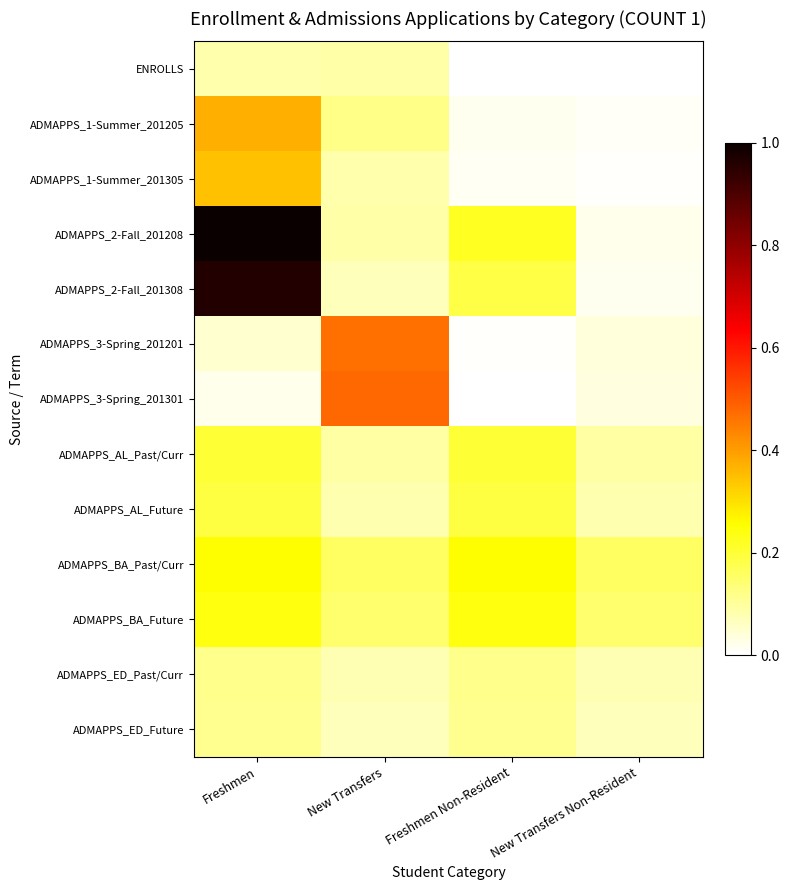

Reading right to left, list all the values displayed in this chart.

ENROLLS: New Transfers Non-Resident=0.0	Freshmen Non-Resident=0.0	New Transfers=0.1	Freshmen=0.1
ADMAPPS_1-Summer_201205: New Transfers Non-Resident=0.0	Freshmen Non-Resident=0.0	New Transfers=0.1	Freshmen=0.4
ADMAPPS_1-Summer_201305: New Transfers Non-Resident=0.0	Freshmen Non-Resident=0.0	New Transfers=0.1	Freshmen=0.3
ADMAPPS_2-Fall_201208: New Transfers Non-Resident=0.0	Freshmen Non-Resident=0.2	New Transfers=0.1	Freshmen=1.0
ADMAPPS_2-Fall_201308: New Transfers Non-Resident=0.0	Freshmen Non-Resident=0.2	New Transfers=0.1	Freshmen=1.0
ADMAPPS_3-Spring_201201: New Transfers Non-Resident=0.0	Freshmen Non-Resident=0.0	New Transfers=0.5	Freshmen=0.1
ADMAPPS_3-Spring_201301: New Transfers Non-Resident=0.0	Freshmen Non-Resident=0.0	New Transfers=0.5	Freshmen=0.0
ADMAPPS_AL_Past/Curr: New Transfers Non-Resident=0.1	Freshmen Non-Resident=0.2	New Transfers=0.1	Freshmen=0.2
ADMAPPS_AL_Future: New Transfers Non-Resident=0.1	Freshmen Non-Resident=0.2	New Transfers=0.1	Freshmen=0.2
ADMAPPS_BA_Past/Curr: New Transfers Non-Resident=0.2	Freshmen Non-Resident=0.3	New Transfers=0.2	Freshmen=0.3
ADMAPPS_BA_Future: New Transfers Non-Resident=0.1	Freshmen Non-Resident=0.2	New Transfers=0.1	Freshmen=0.2
ADMAPPS_ED_Past/Curr: New Transfers Non-Resident=0.1	Freshmen Non-Resident=0.1	New Transfers=0.1	Freshmen=0.1
ADMAPPS_ED_Future: New Transfers Non-Resident=0.1	Freshmen Non-Resident=0.1	New Transfers=0.1	Freshmen=0.1